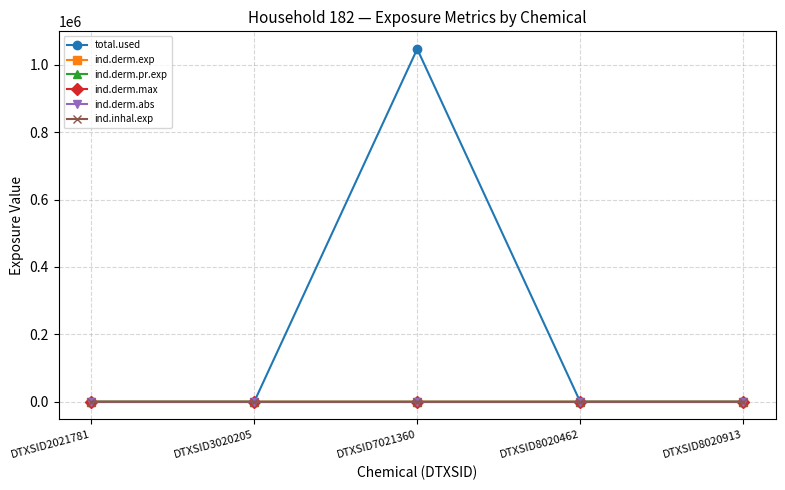

List the series in order of their peak value, highest first.

total.used, ind.inhal.exp, ind.derm.exp, ind.derm.pr.exp, ind.derm.abs, ind.derm.max